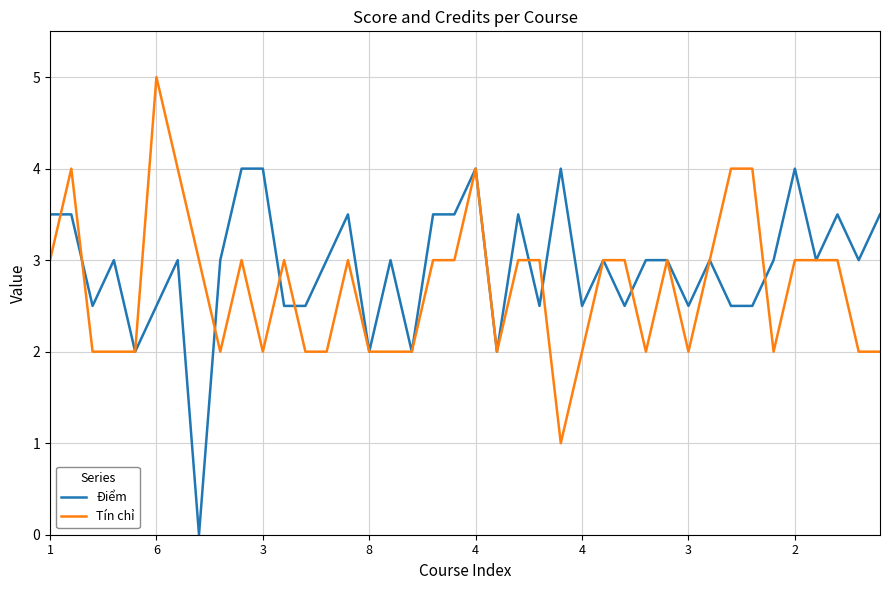

Which series has the largest total across all categories?

Điểm